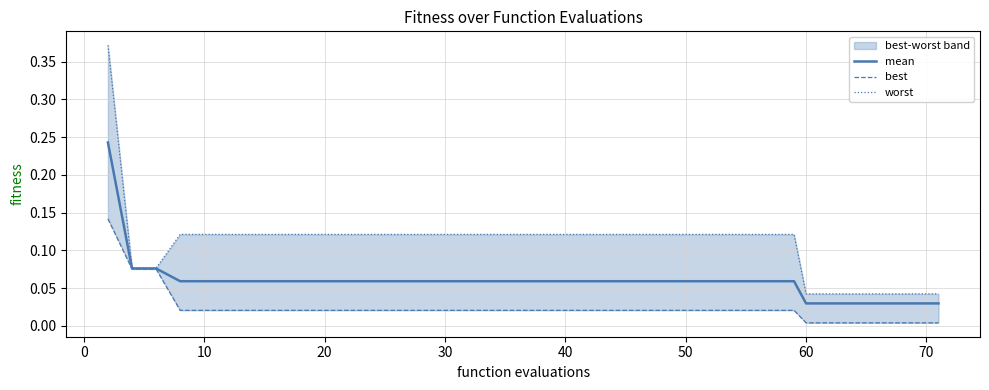

Reading left to right, transcribe all the data shown in this chart.

mean: 0.2	0.1	0.1	0.1	0.1	0.1	0.1	0.1	0.1	0.1	0.1	0.1	0.1	0.1	0.1	0.1	0.1	0.1	0.1	0.1	0.1	0.1	0.1	0.1	0.1	0.1	0.1	0.1	0.1	0.1	0.1	0.1	0.0	0.0	0.0	0.0	0.0	0.0	0.0	0.0
best: 0.1	0.1	0.1	0.0	0.0	0.0	0.0	0.0	0.0	0.0	0.0	0.0	0.0	0.0	0.0	0.0	0.0	0.0	0.0	0.0	0.0	0.0	0.0	0.0	0.0	0.0	0.0	0.0	0.0	0.0	0.0	0.0	0.0	0.0	0.0	0.0	0.0	0.0	0.0	0.0
worst: 0.4	0.1	0.1	0.1	0.1	0.1	0.1	0.1	0.1	0.1	0.1	0.1	0.1	0.1	0.1	0.1	0.1	0.1	0.1	0.1	0.1	0.1	0.1	0.1	0.1	0.1	0.1	0.1	0.1	0.1	0.1	0.1	0.0	0.0	0.0	0.0	0.0	0.0	0.0	0.0